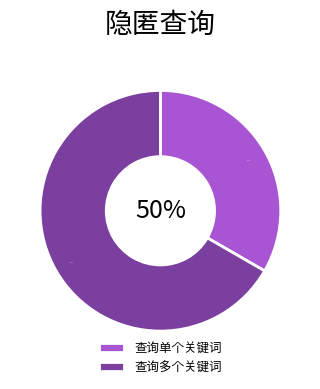

Is 查询多个关键词 the majority of the pie?

Yes